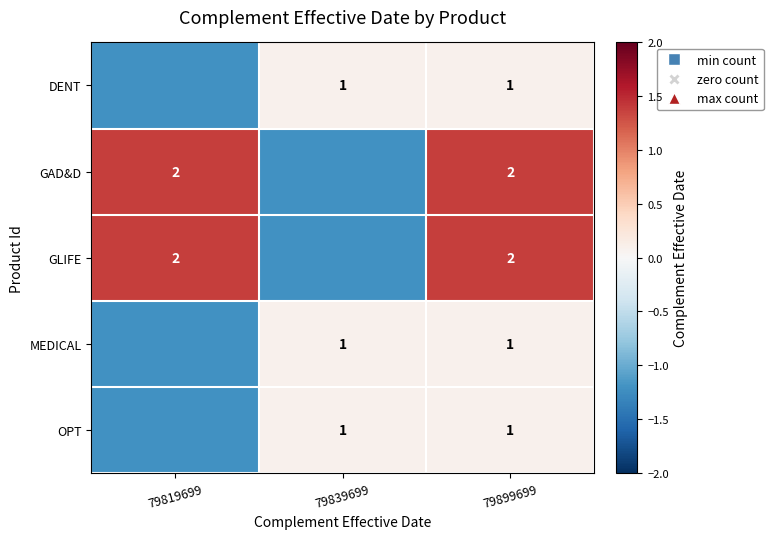

Is the value of MEDICAL at 79899699 greater than the value of GLIFE at 79899699?

No